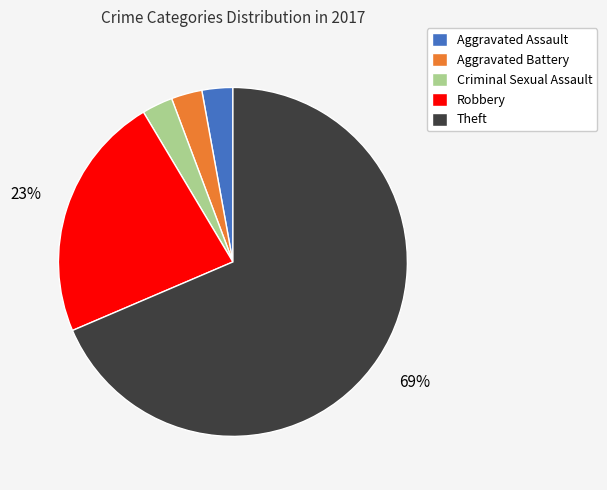

Which category has the biggest portion of the pie?

Theft